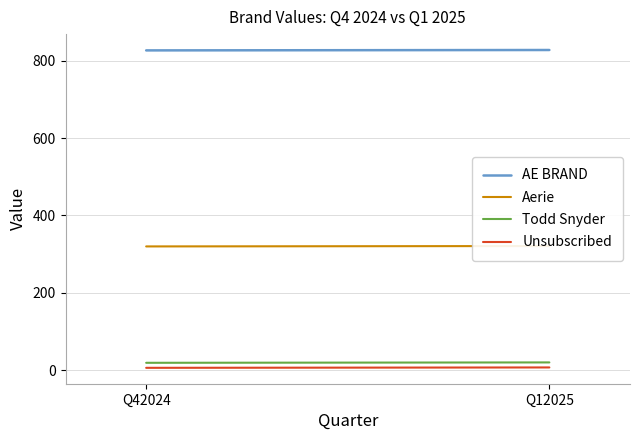

Count the number of data series in this chart.

4